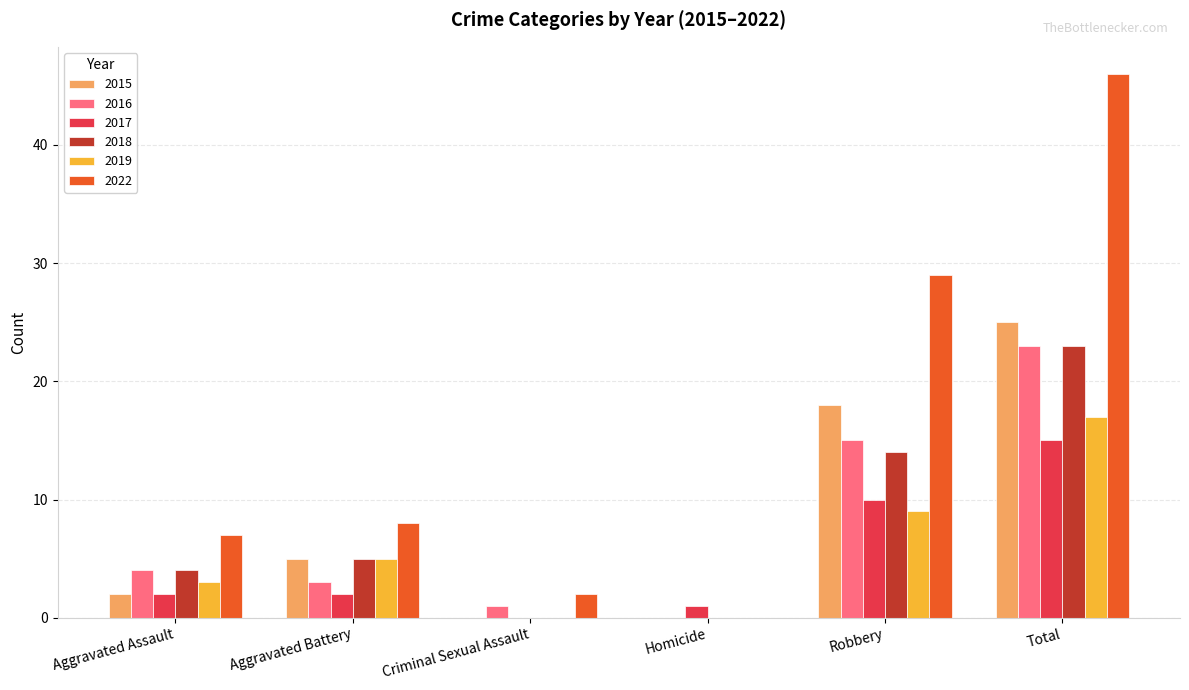

What are all the series names shown in the legend?

2015, 2016, 2017, 2018, 2019, 2022